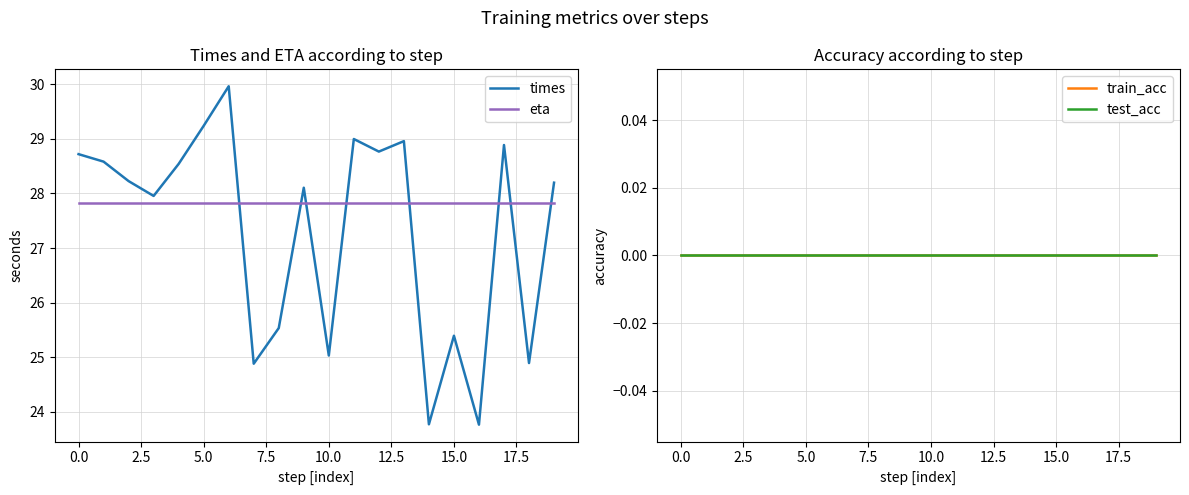

What is the maximum value for eta?

27.8